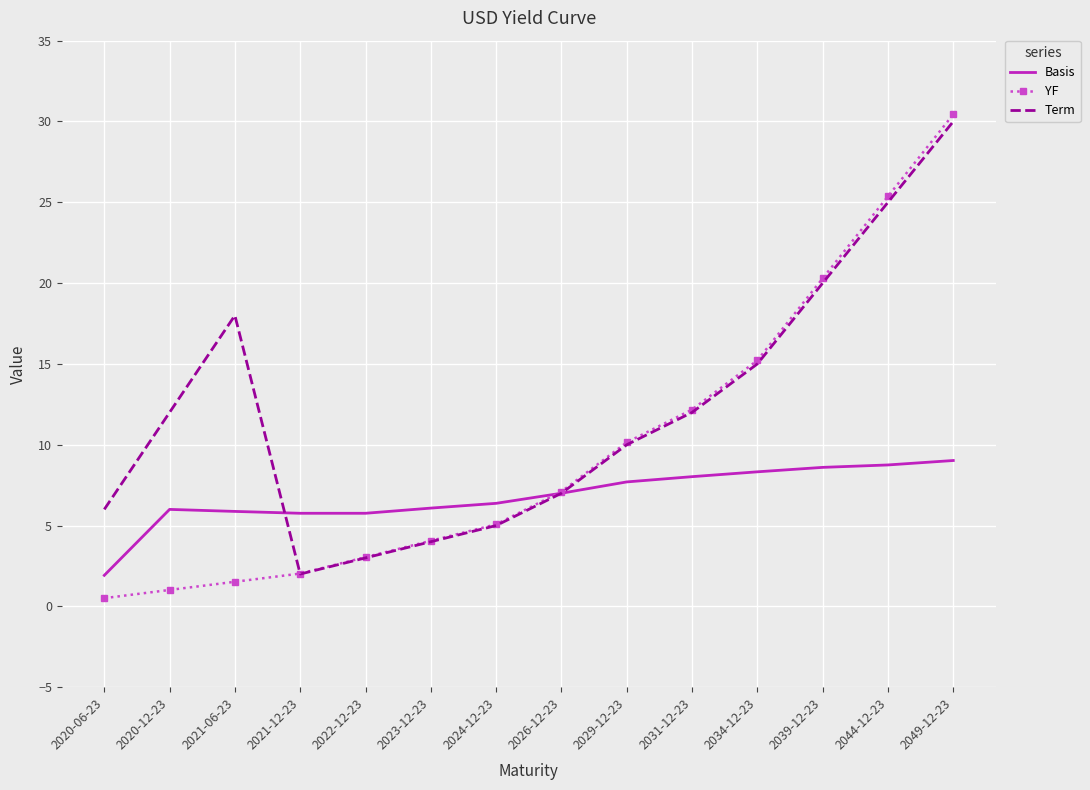

Which series has the largest range (max minus min)?

YF